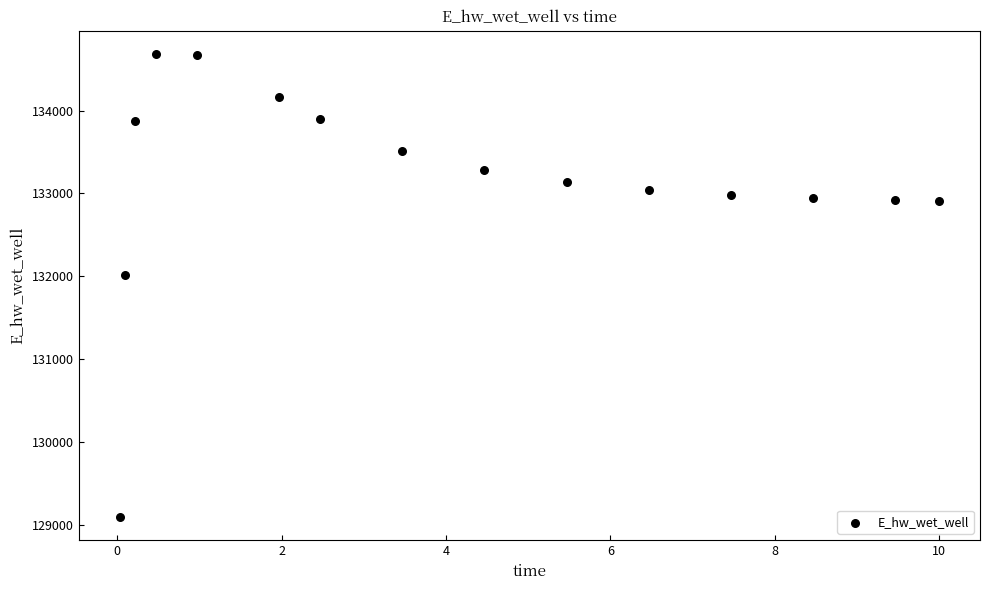

What Y value in the scatter plot is closest to 131888?

132010.0